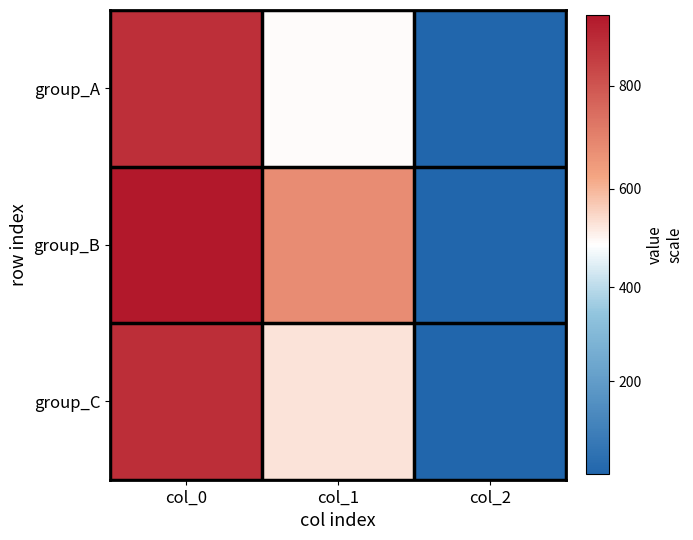

Which has a higher value, col_0 or col_1?

col_0